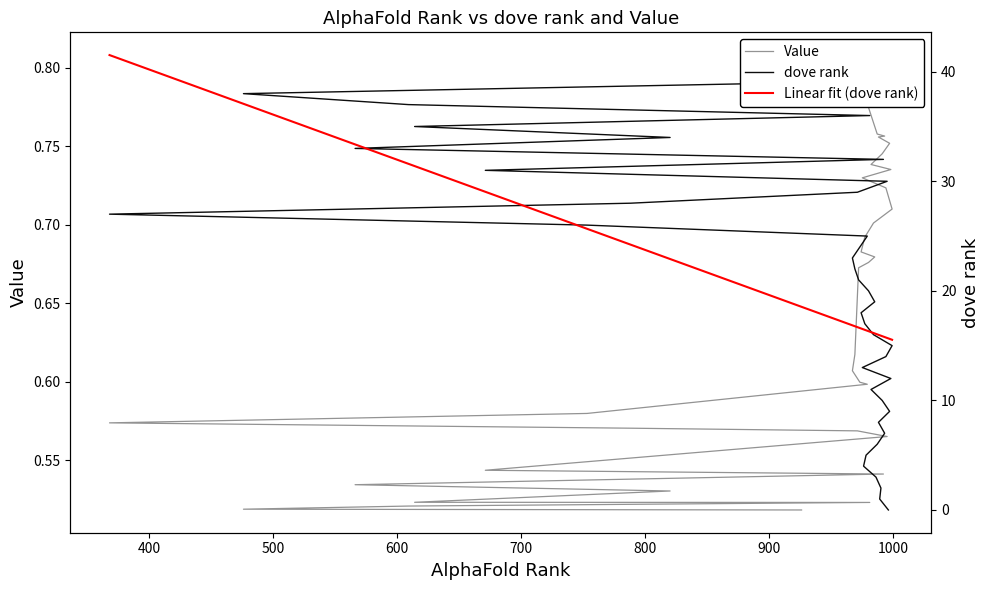

At 500, list the series in order from largest to smallest.

dove rank, Value